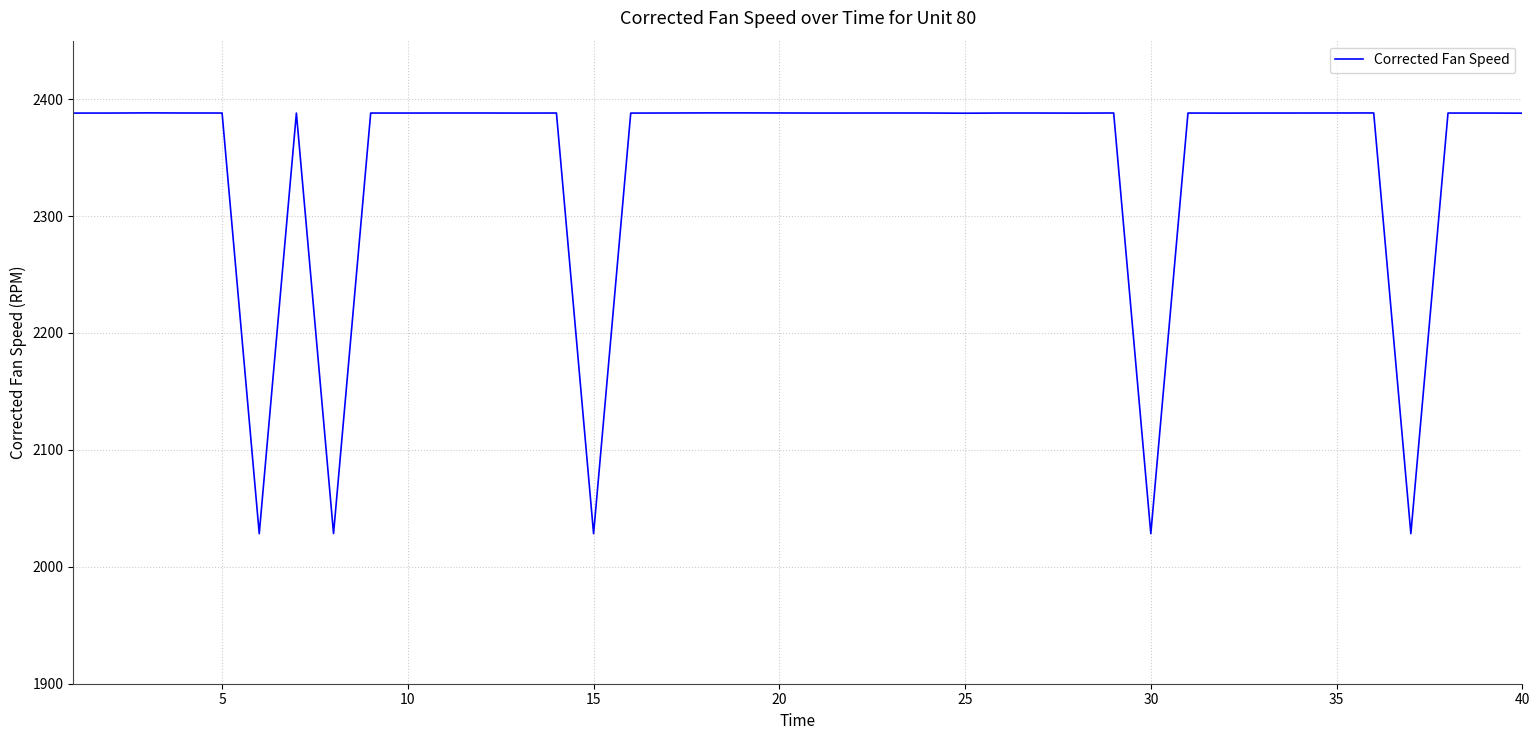

What is the minimum value shown in the chart?

2028.3